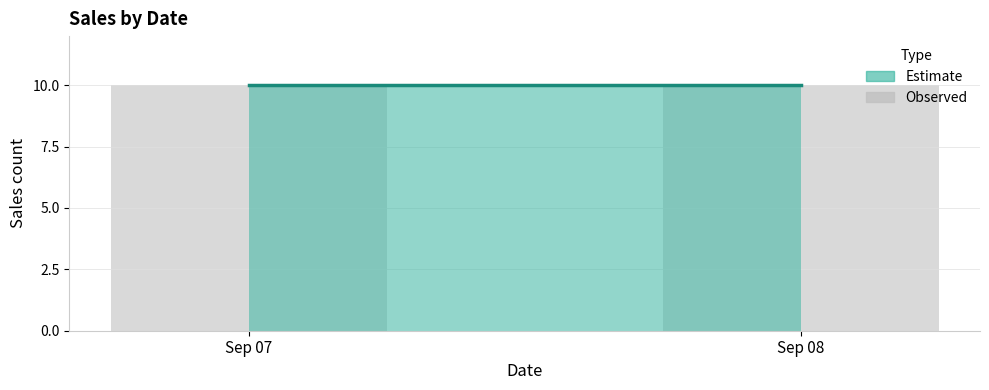

What is the difference between the highest and lowest values at 20200907?

10